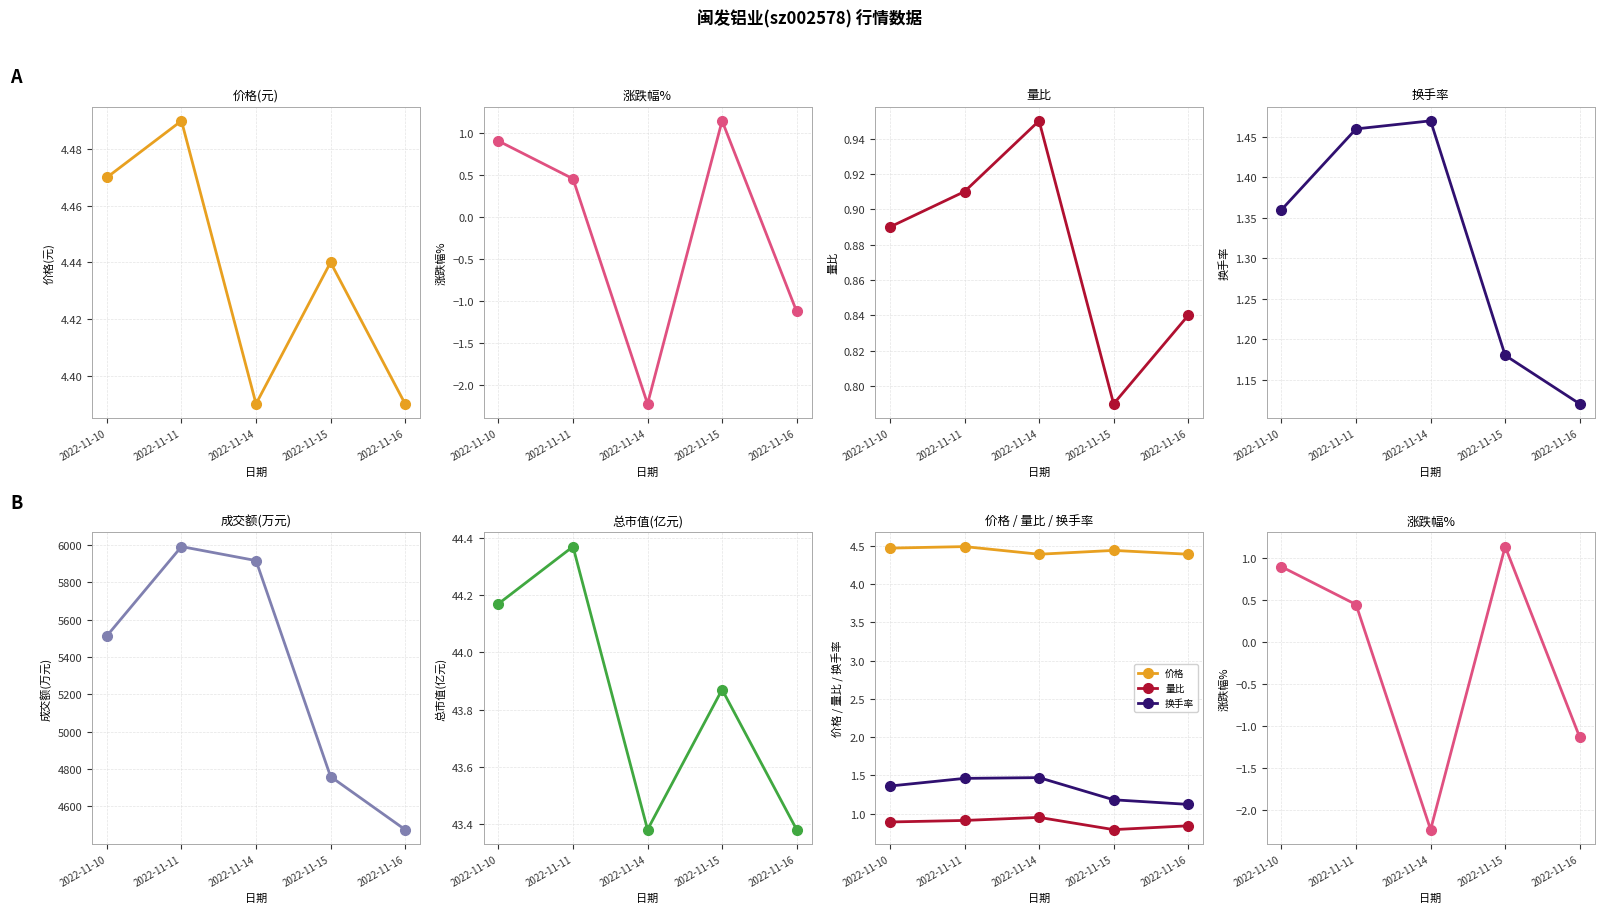

At which label does 成交额(万元) first exceed 5514?

2022-11-11